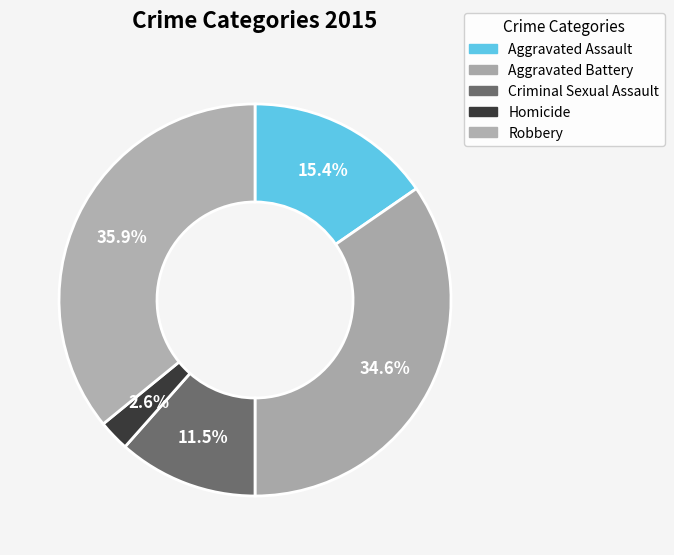

How much of the chart is everything except Aggravated Battery?

65.4%